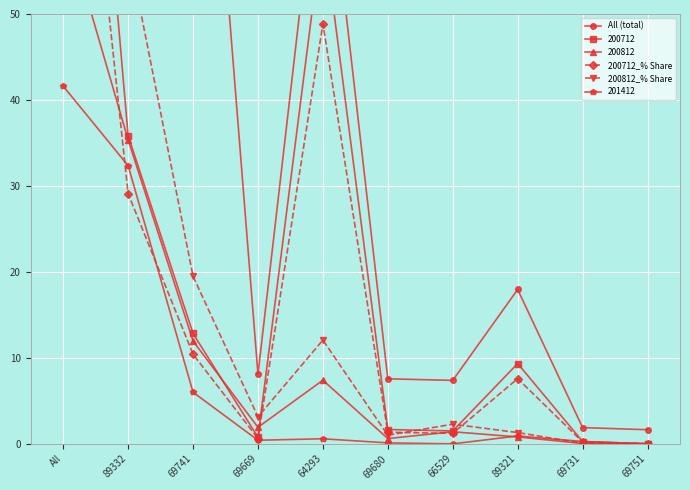

The value of 201412 at 69751 is 0.0. True or false?

True